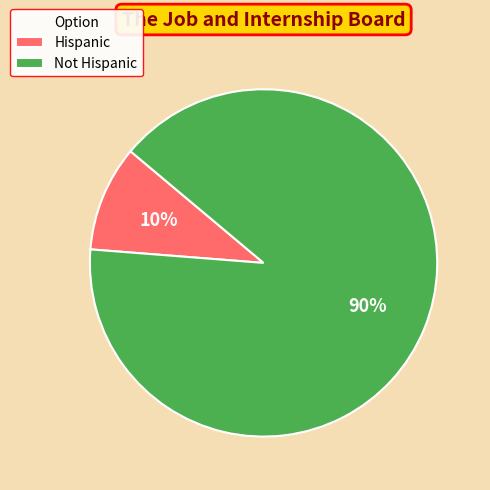

To the nearest percent, what is the combined percentage of Not Hispanic and Hispanic?

100%